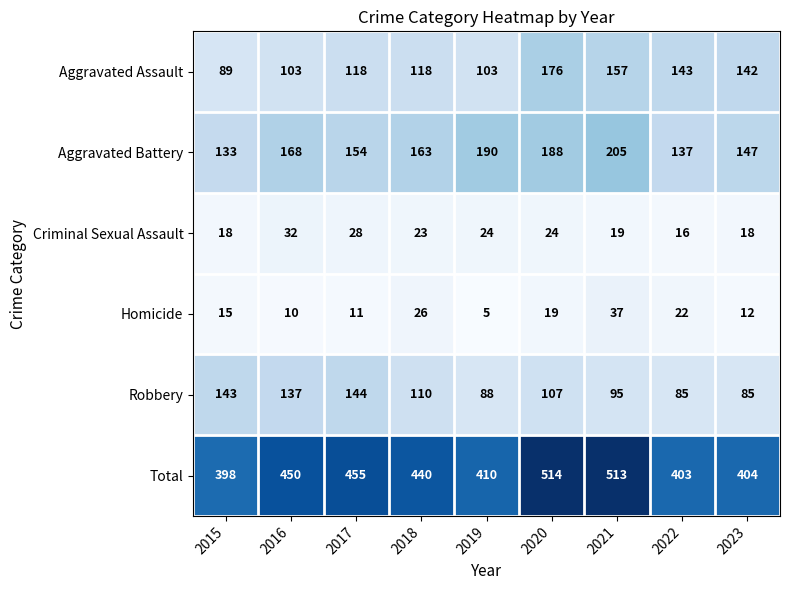

At which label does Aggravated Battery first exceed 163?

2016